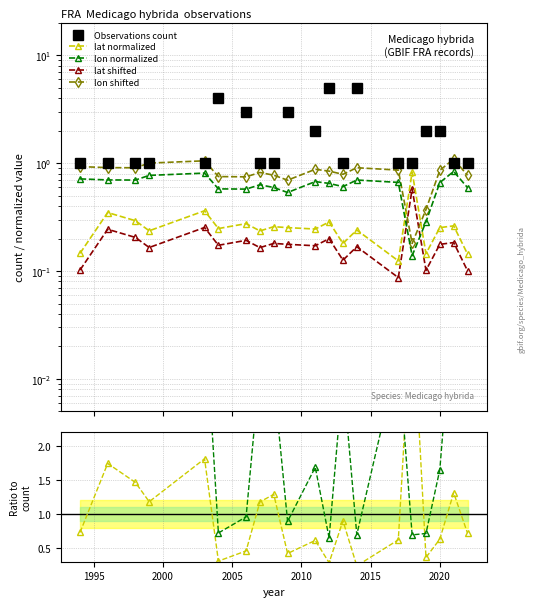

Which series has the widest spread of values?

count